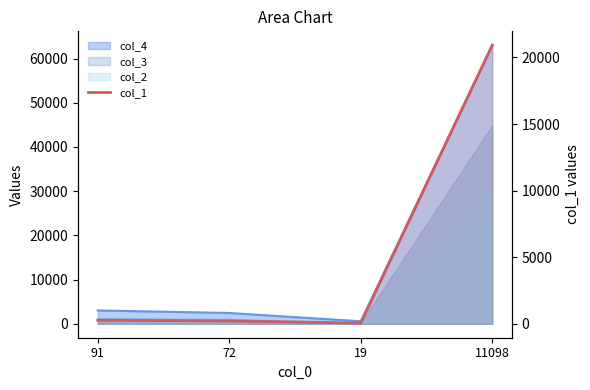

What is the maximum value shown in the chart?

20915